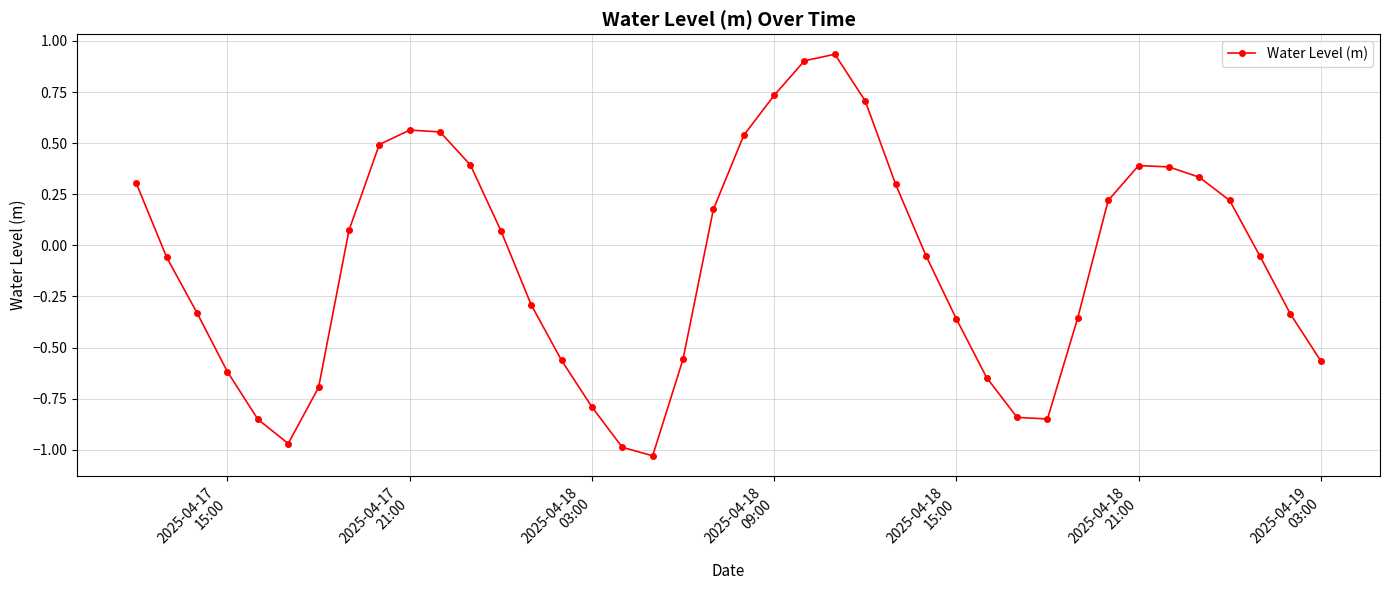

How many points are lower than both their immediate neighbors (excluding endpoints)?

3